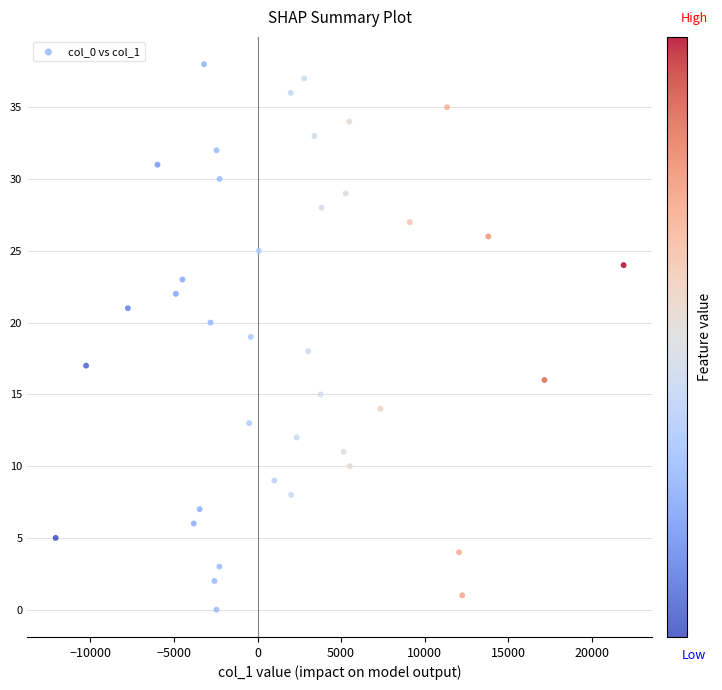

What is the range of Y values (max minus min)?

38